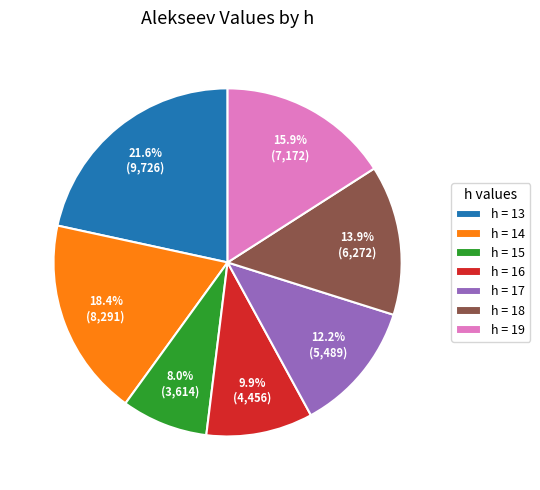

Is the sum of h = 13 and h = 17 greater than half?

No